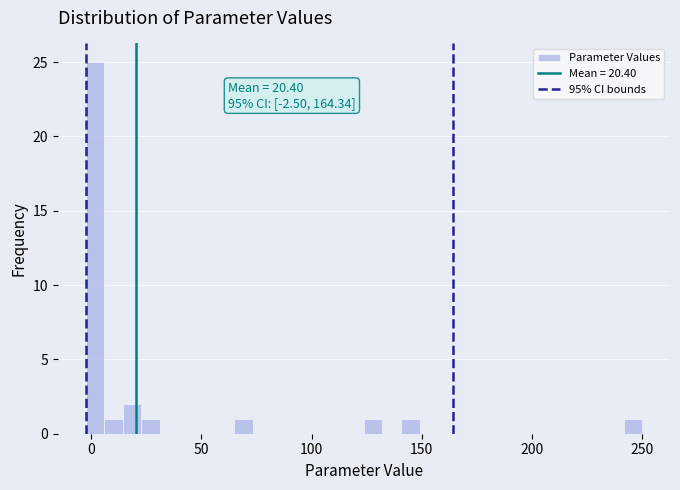

Read against the x-axis, roughly where is the centre of the tallest bar?

0